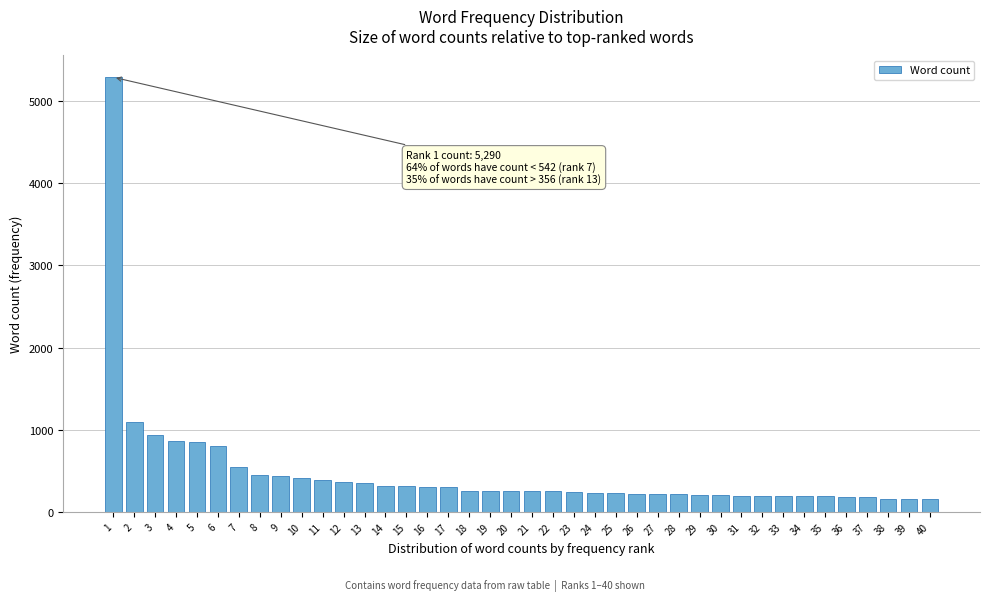

What is the value of the 37th bar from the left?

175